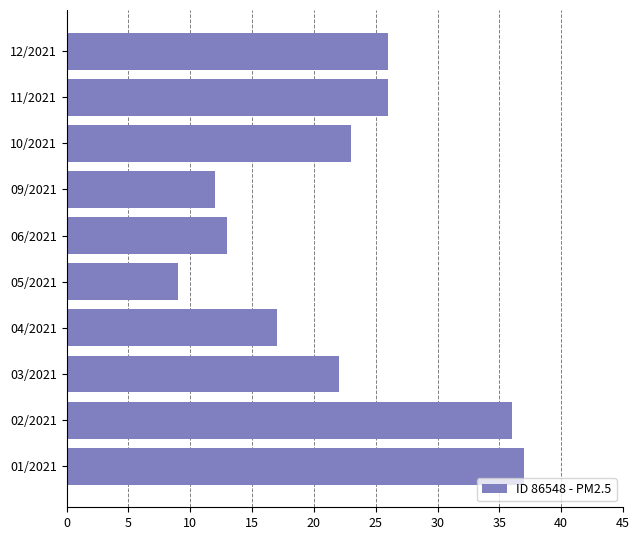

At which category does the chart reach its peak across all series?

01/2021